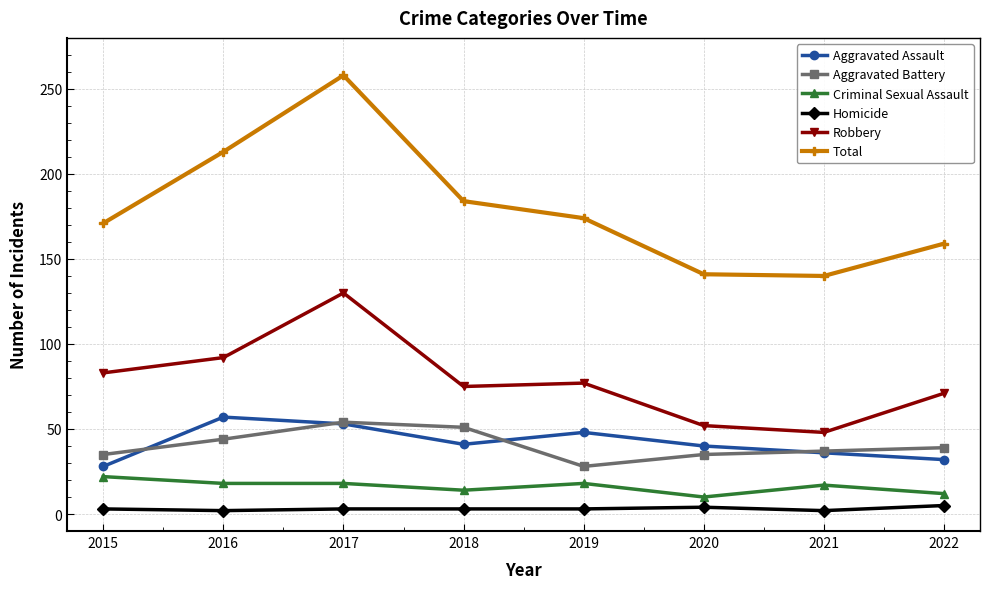

Where is the first local maximum for Robbery?

2017